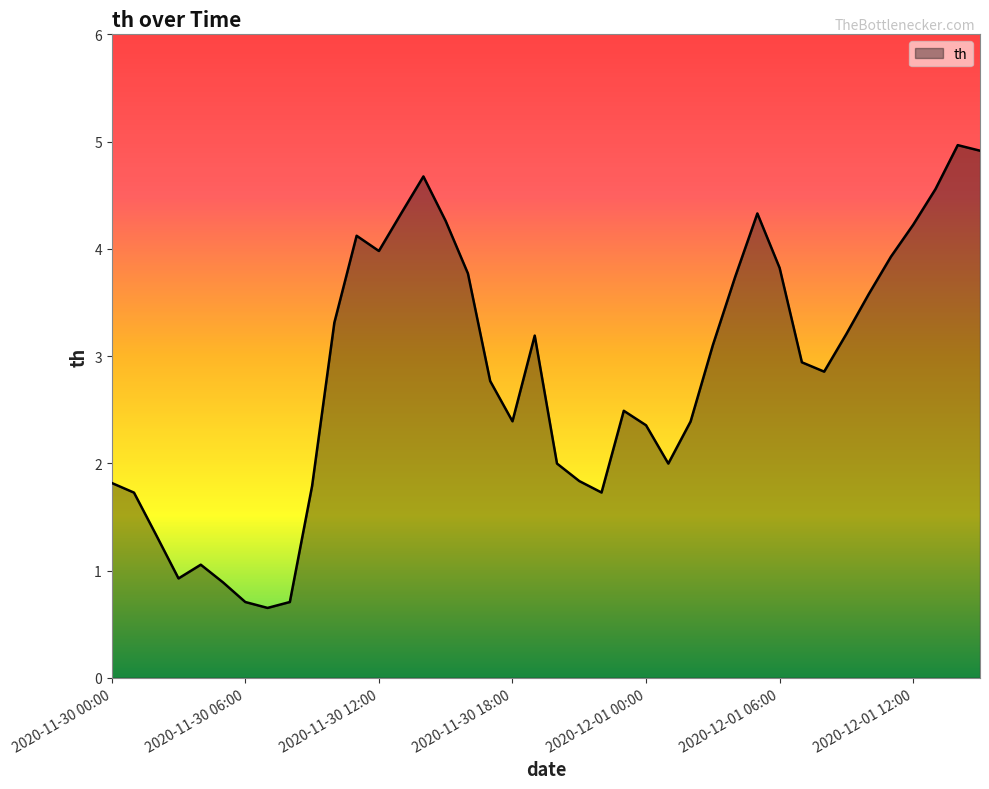

What is the difference between the maximum and minimum values?

4.3